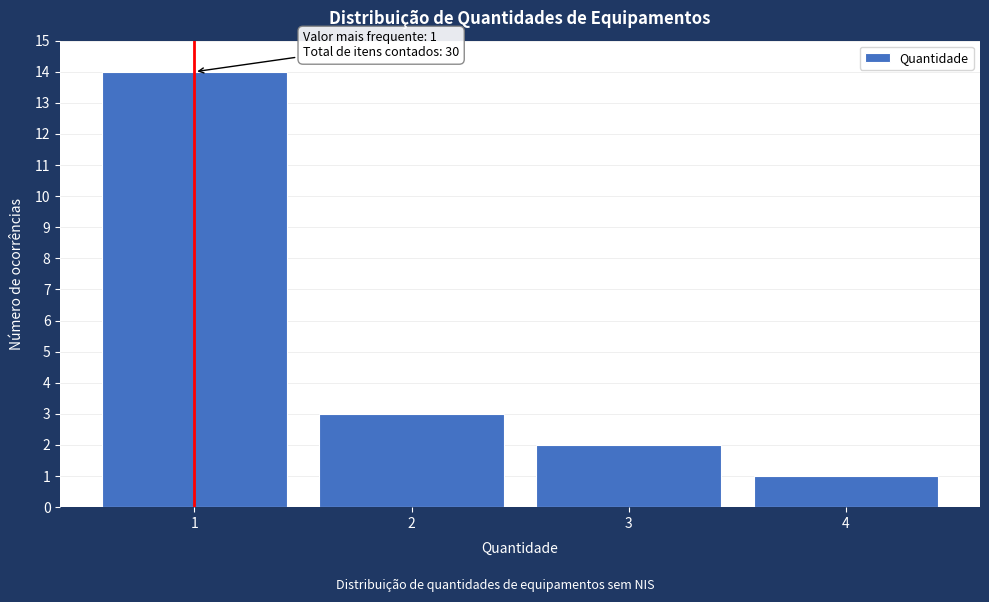

Reading left to right, what are all the values shown in this chart?

14	3	2	1